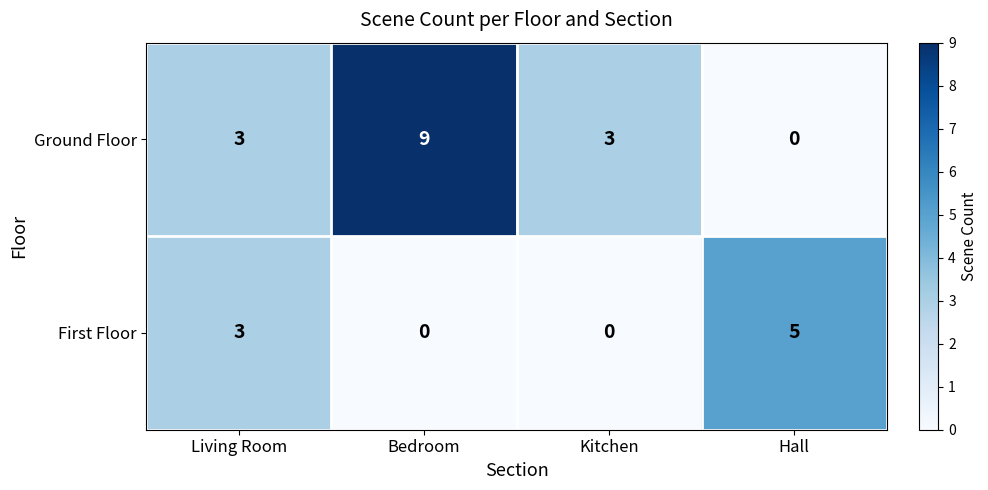

At how many categories does at least one series exceed 4?

2